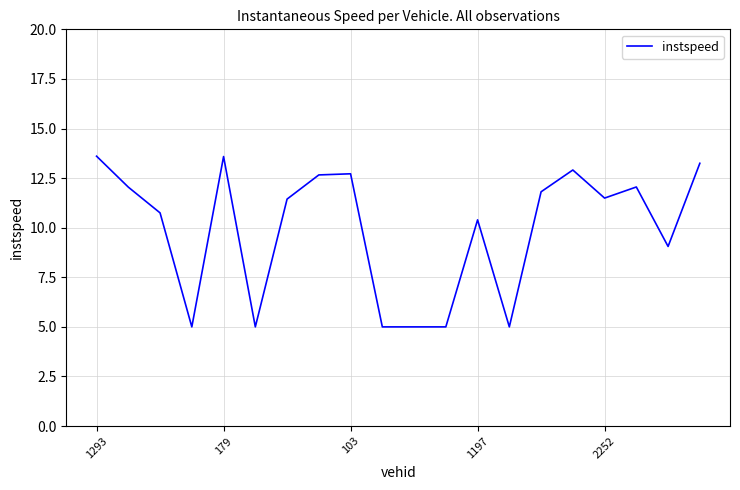

What is the maximum value shown in the chart?

13.6